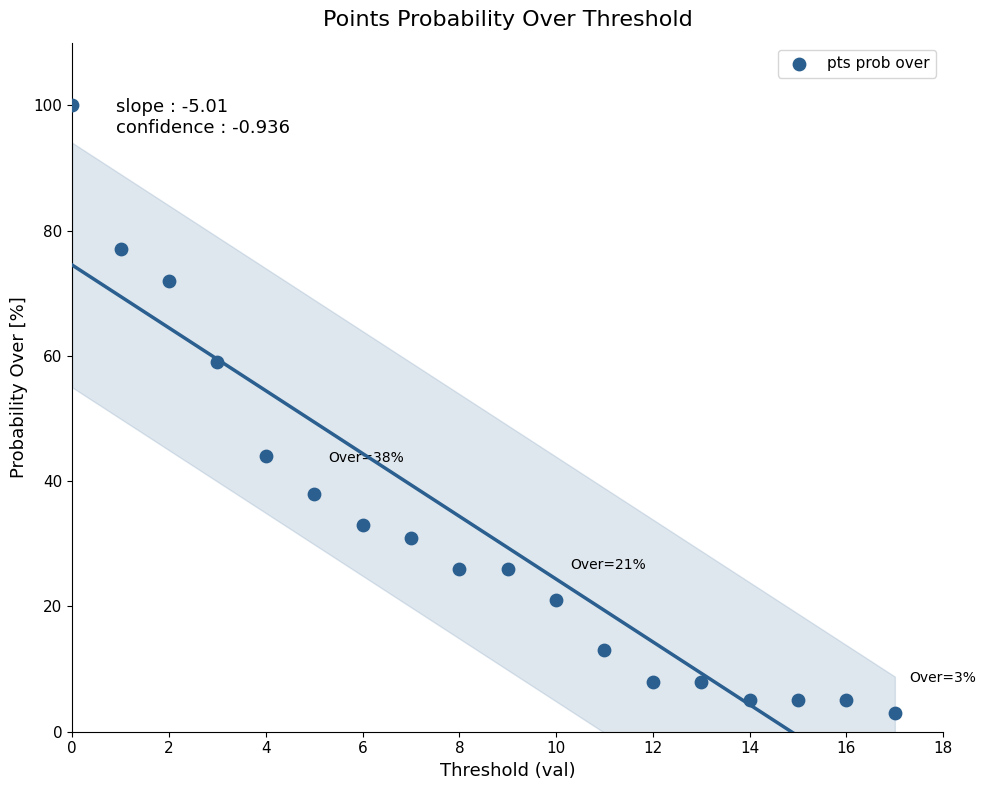

What is the range of Y values (max minus min)?

97